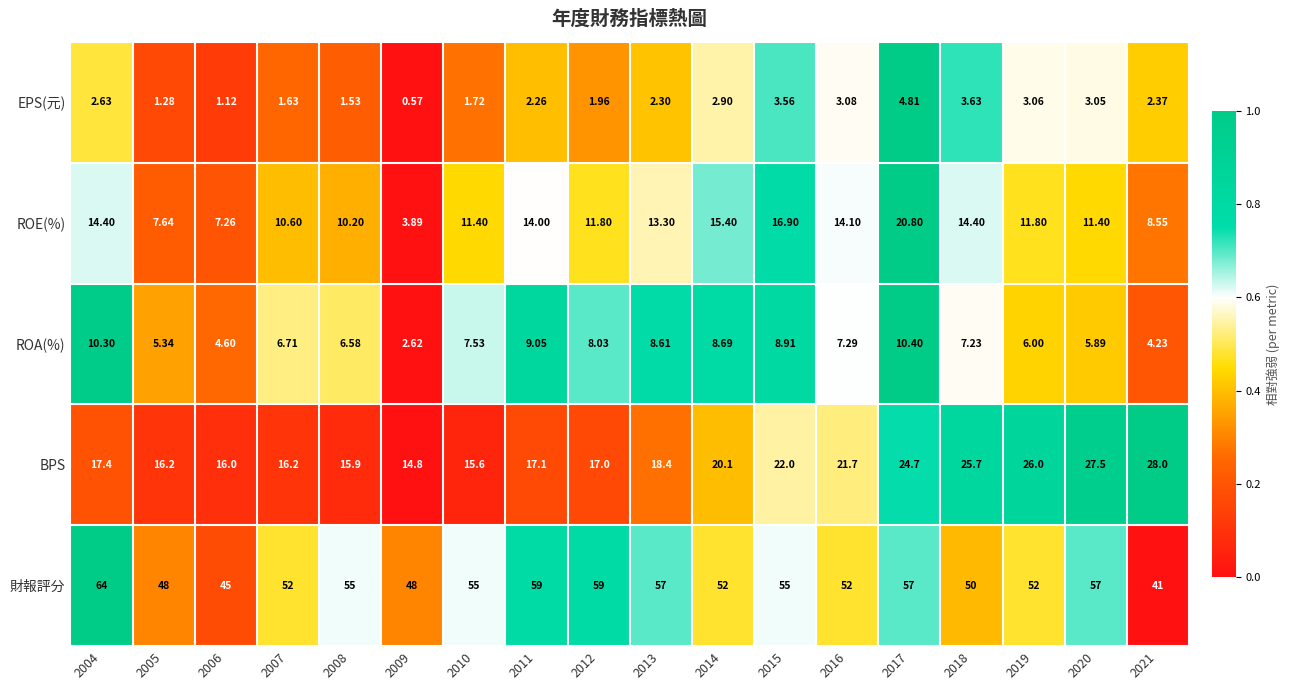

Which series has the widest spread of values?

財報評分